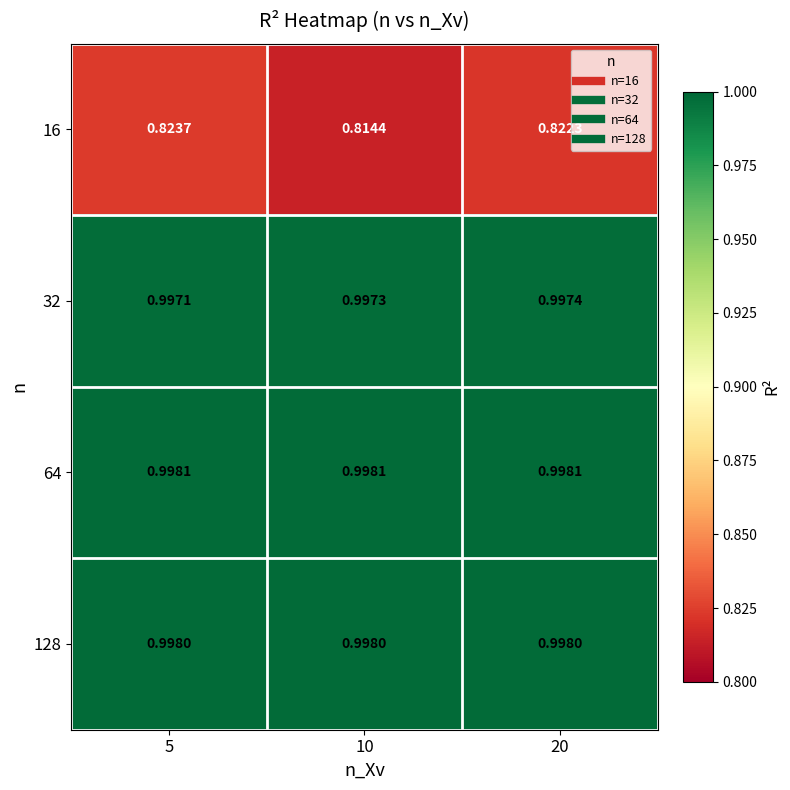

Which series has the widest spread of values?

16